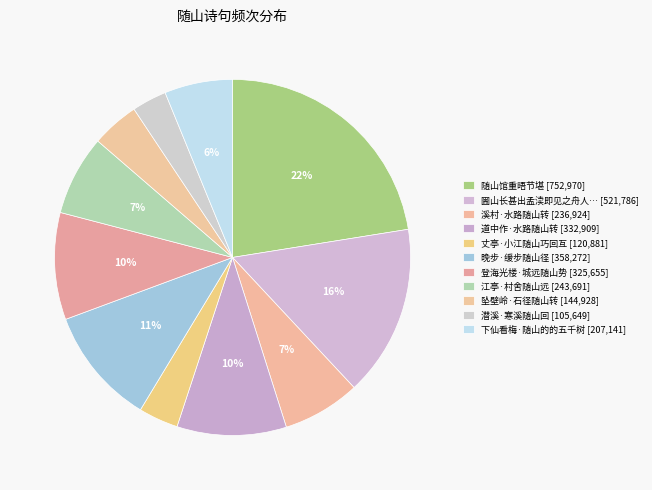

How many segments does this pie chart have?

11